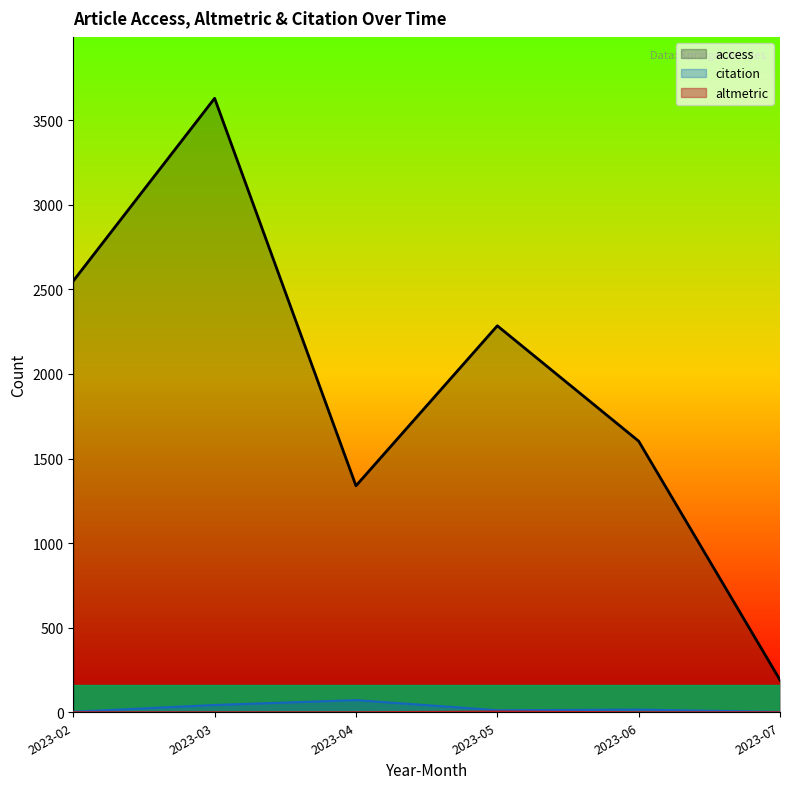

True or false: citation and access intersect in this chart.

False